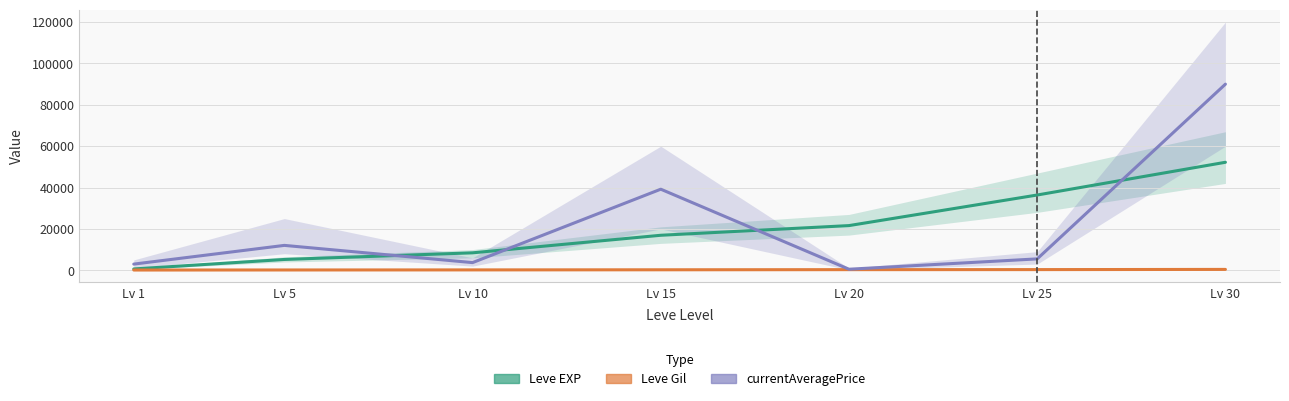

True or false: Leve Gil has a value of 410 at Lv 30.

True